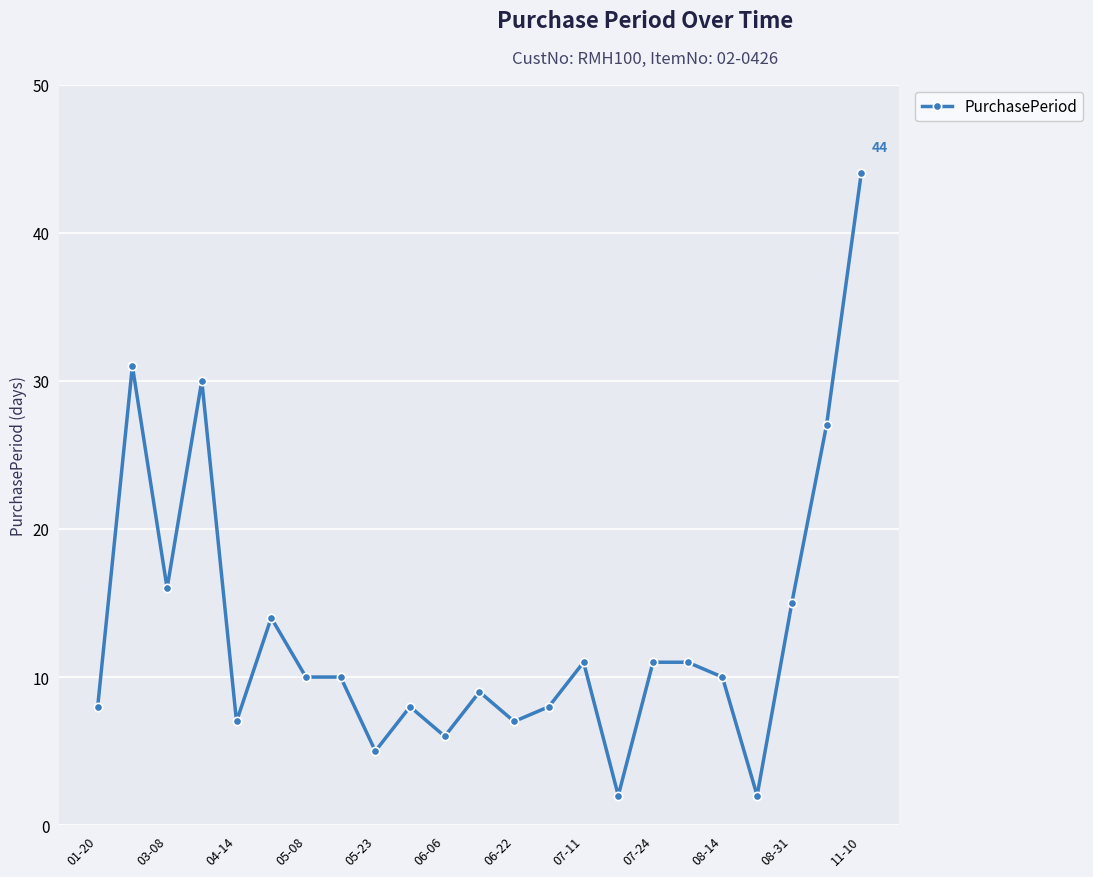

What is the difference between the second highest and second lowest values?

29